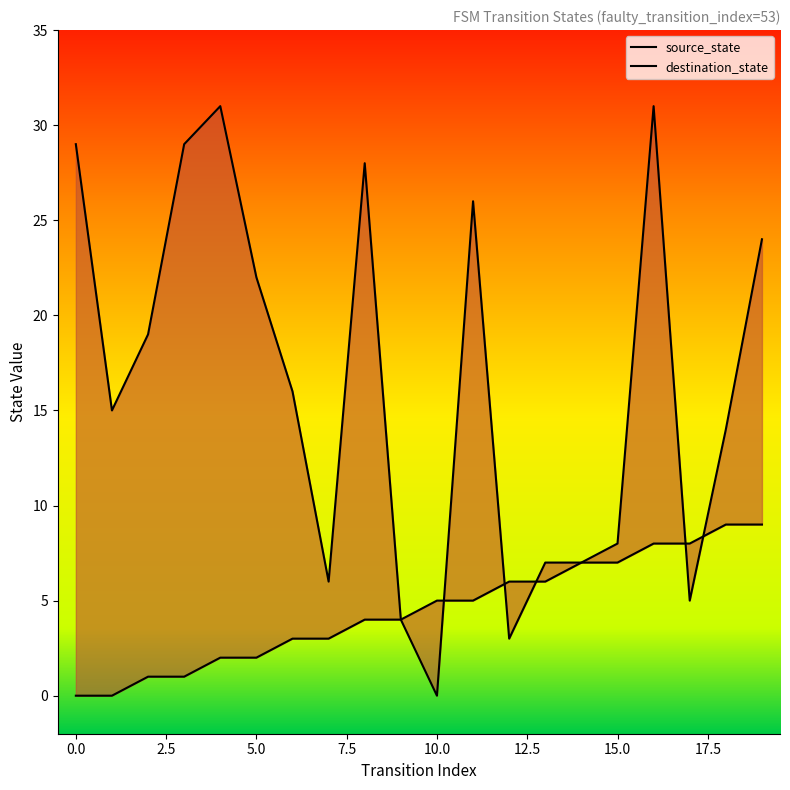

True or false: source_state has a value of 5 at 10.

True